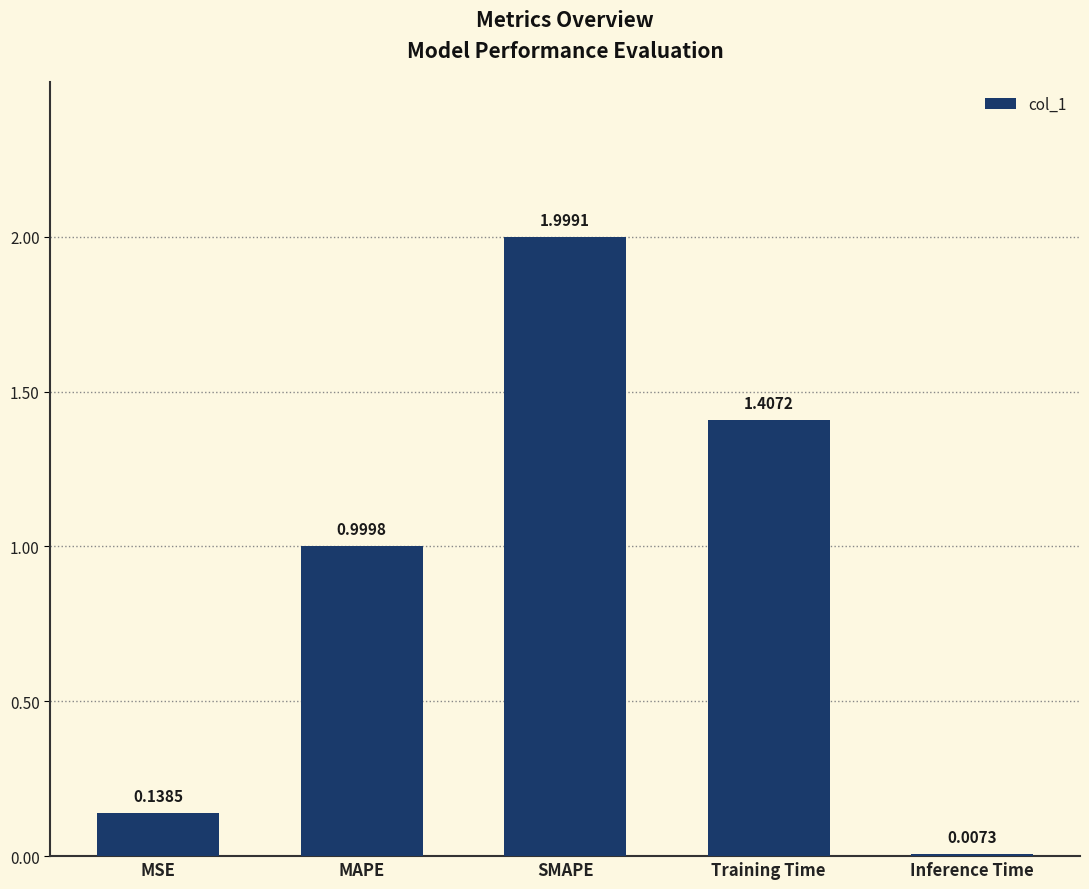

What is the sum of the values at MAPE and Inference Time?

1.0